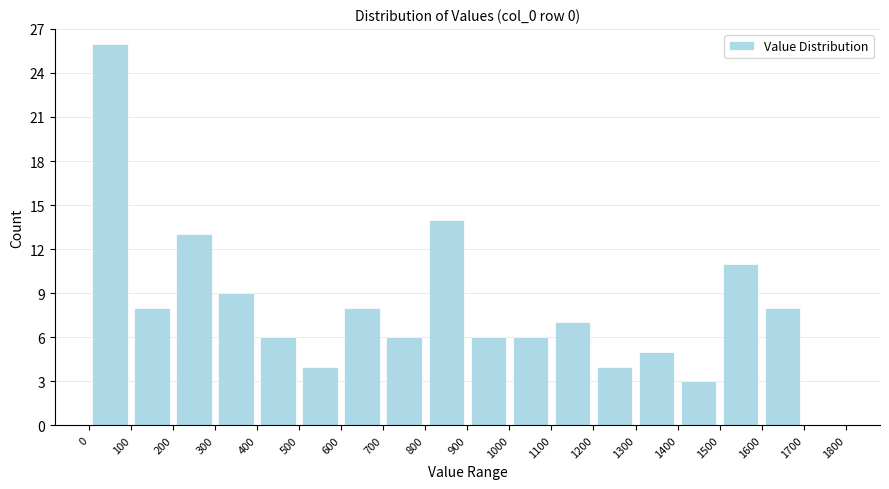

Reading left to right, list every bar in this chart as the range it spans on the x-axis followed by its height. The values are not printed on the chart, so give them approximately, as read against the axis.

0 to 100: 26
100 to 200: 8
200 to 300: 13
300 to 400: 9
400 to 500: 6
500 to 600: 4
600 to 700: 8
700 to 800: 6
800 to 900: 14
900 to 1000: 6
1000 to 1100: 6
1100 to 1200: 7
1200 to 1300: 4
1300 to 1400: 5
1400 to 1500: 3
1500 to 1600: 11
1600 to 1700: 8
1700 to 1800: 0